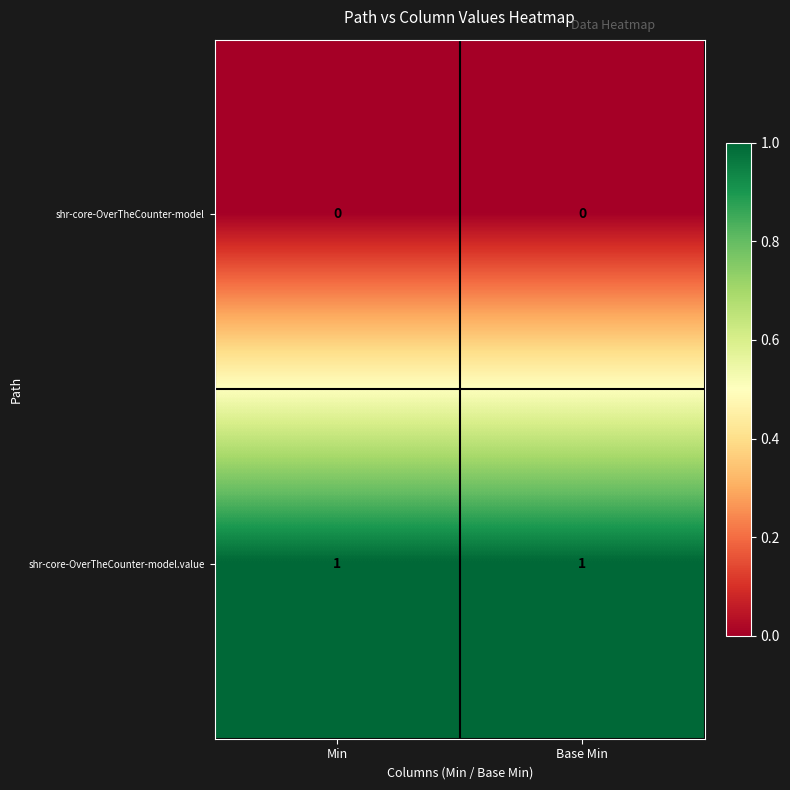

Is the value of shr-core-OverTheCounter-model.value at Base Min greater than the value of shr-core-OverTheCounter-model at Base Min?

Yes